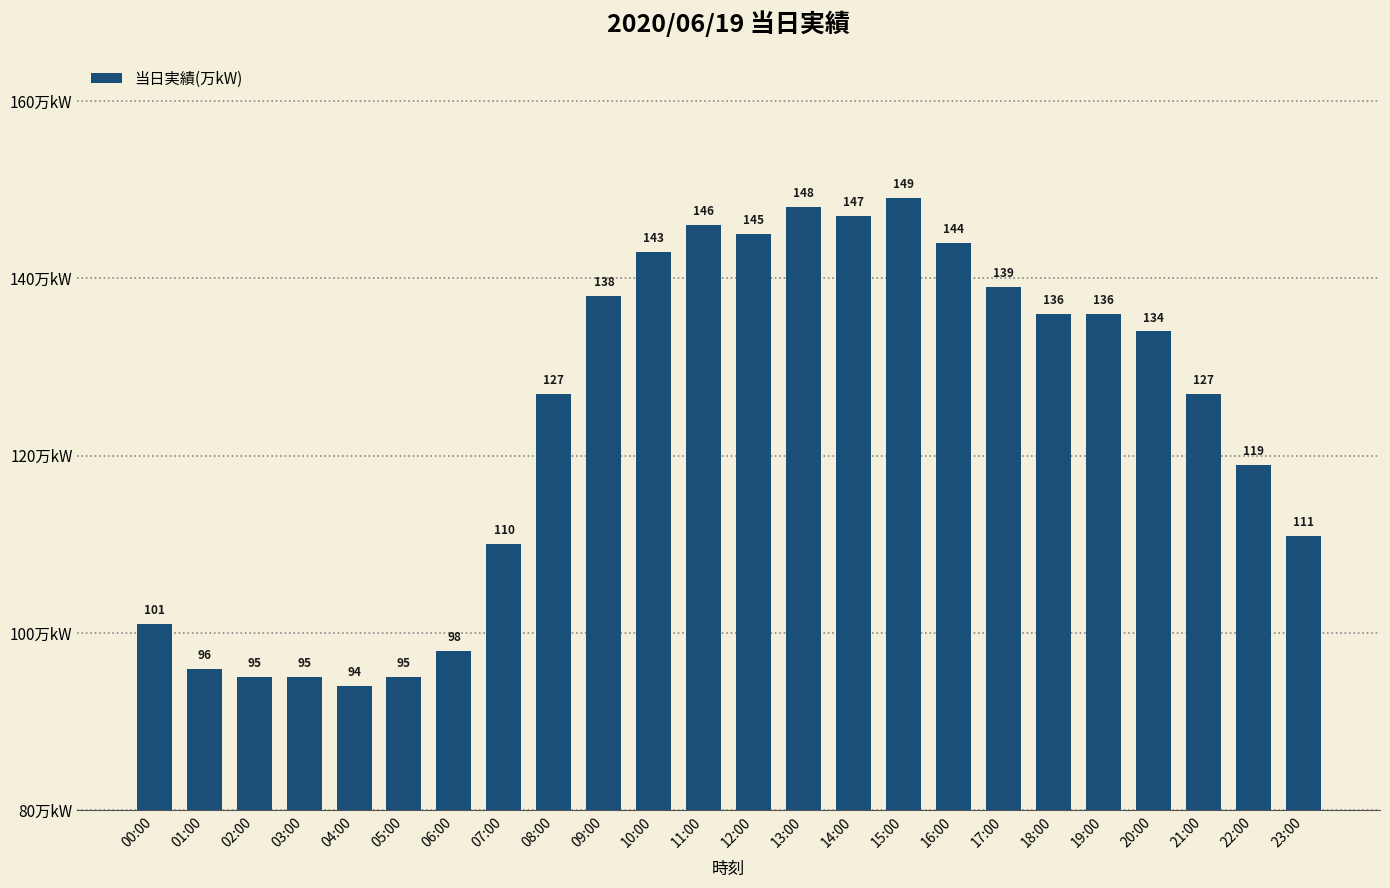

Is it true that the value at 09:00 is 35?

False